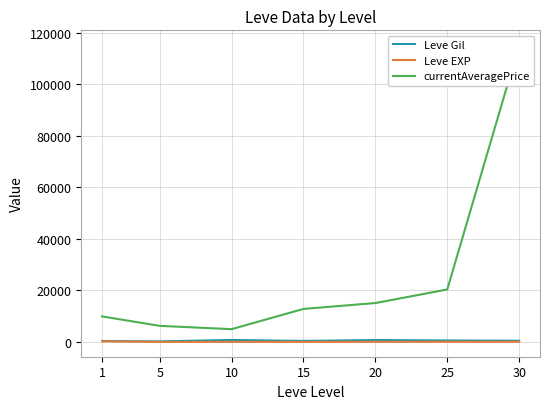

At which label does Leve EXP first exceed 18?

1